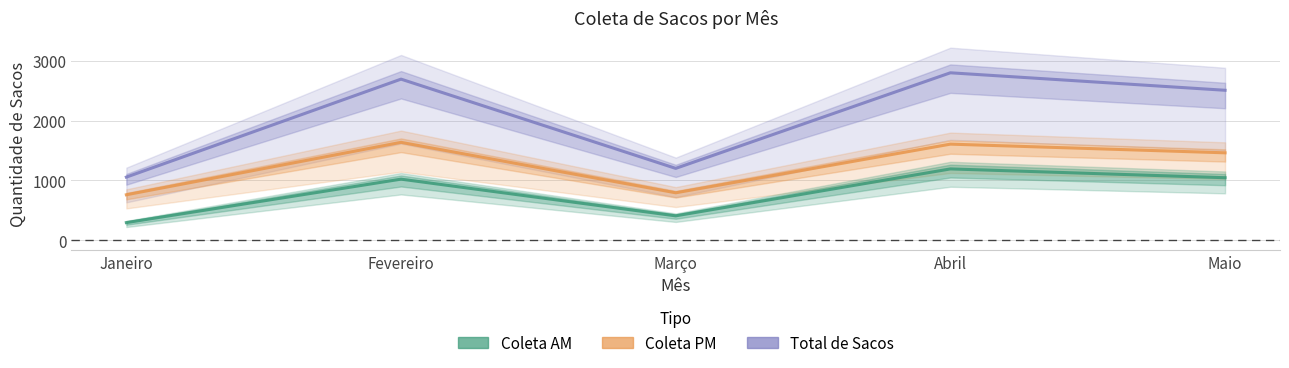

True or false: Coleta AM and Coleta PM cross at least once.

False